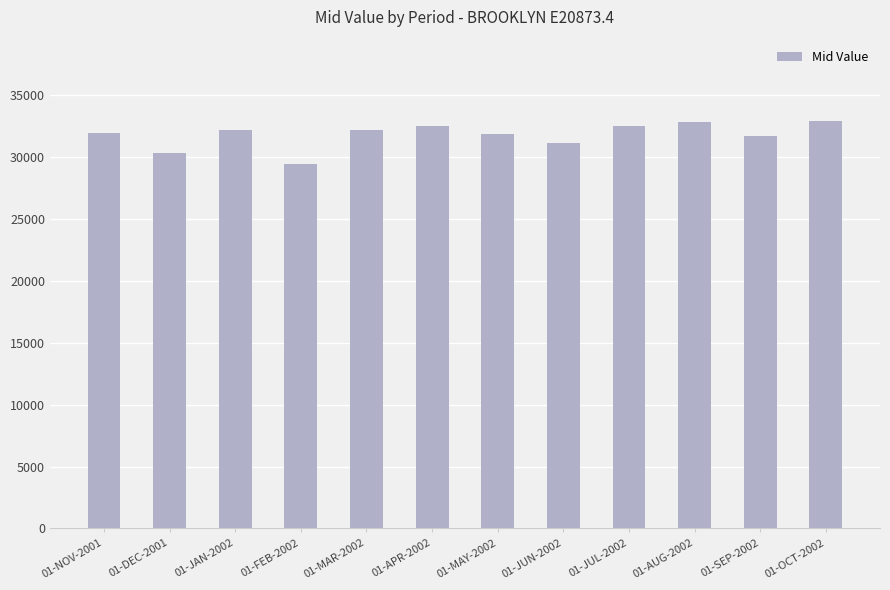

What is the smallest value displayed?

29456.8